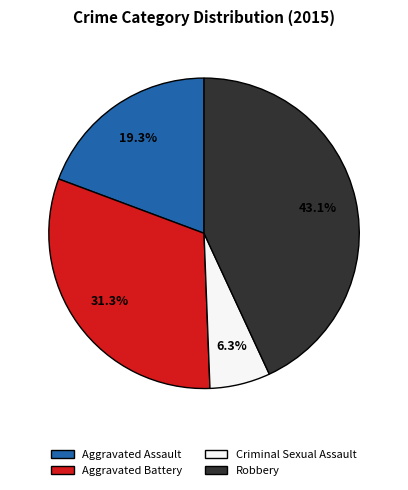

How many segments does this pie chart have?

4